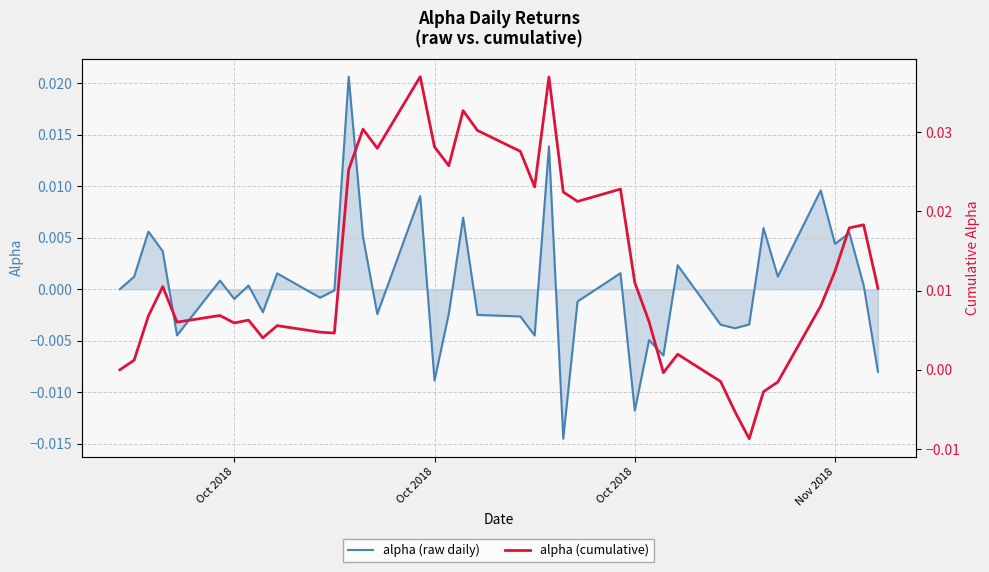

Which series ends up on top after the final intersection of alpha (cumulative) and alpha (raw daily)?

alpha (cumulative)